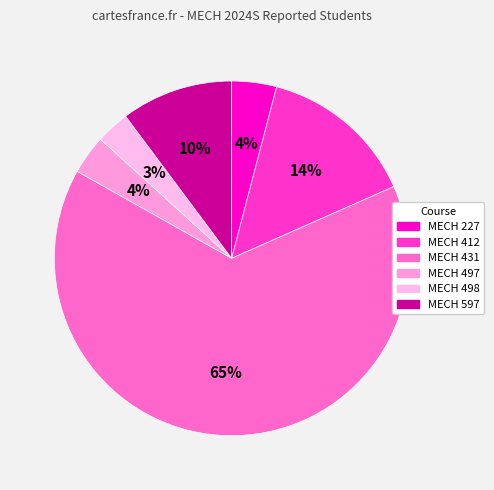

Rank the categories by value from lowest to highest.

MECH 498, MECH 497, MECH 227, MECH 597, MECH 412, MECH 431